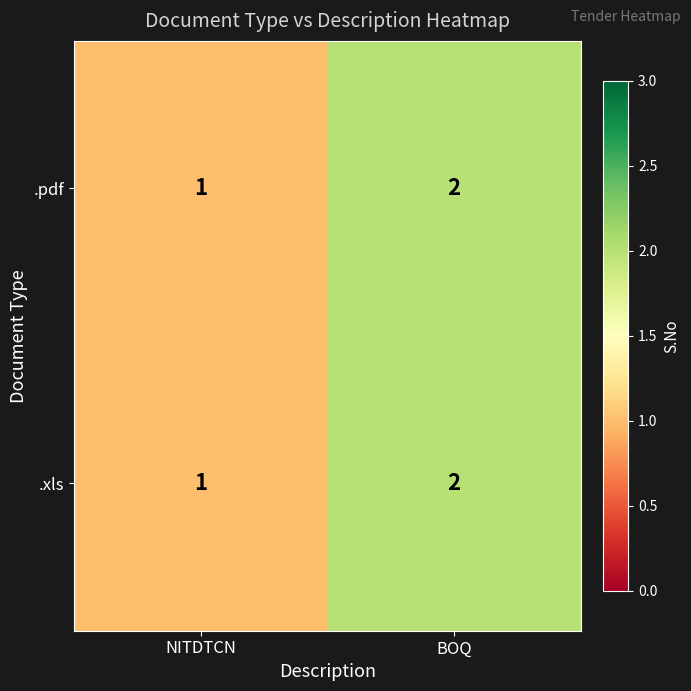

At which category is the sum across all series the highest?

BOQ